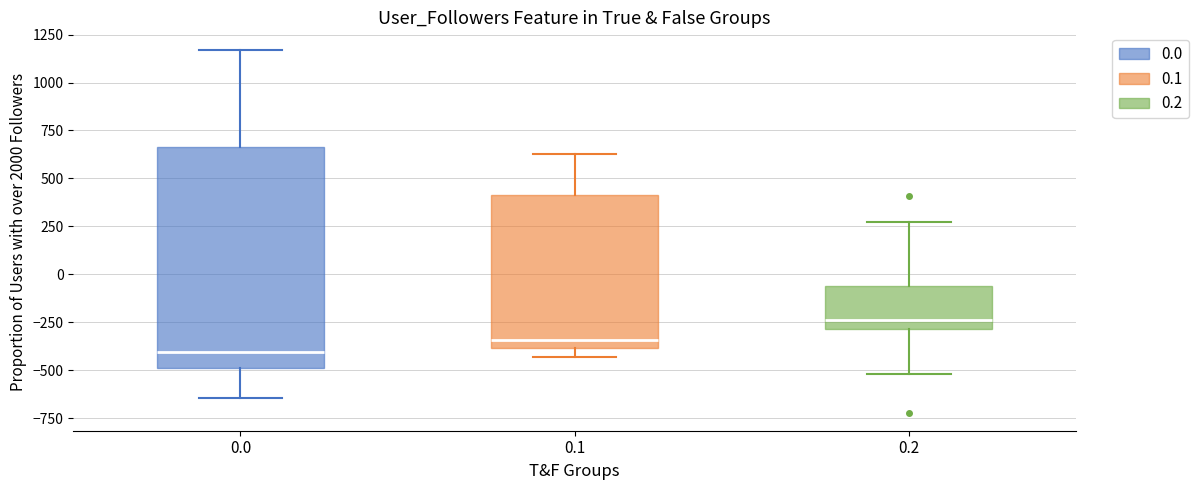

Reading left to right, read every box against the y-axis: the position of its median line, the range the box covers, and the ends of its whiskers. The values are not printed on the chart, so give them approximately, as read against the axis.

0.0: median -400, box -500 to 650, whiskers -650 to 1150
0.1: median -350, box -400 to 400, whiskers -450 to 650
0.2: median -250, box -300 to -50, whiskers -500 to 250